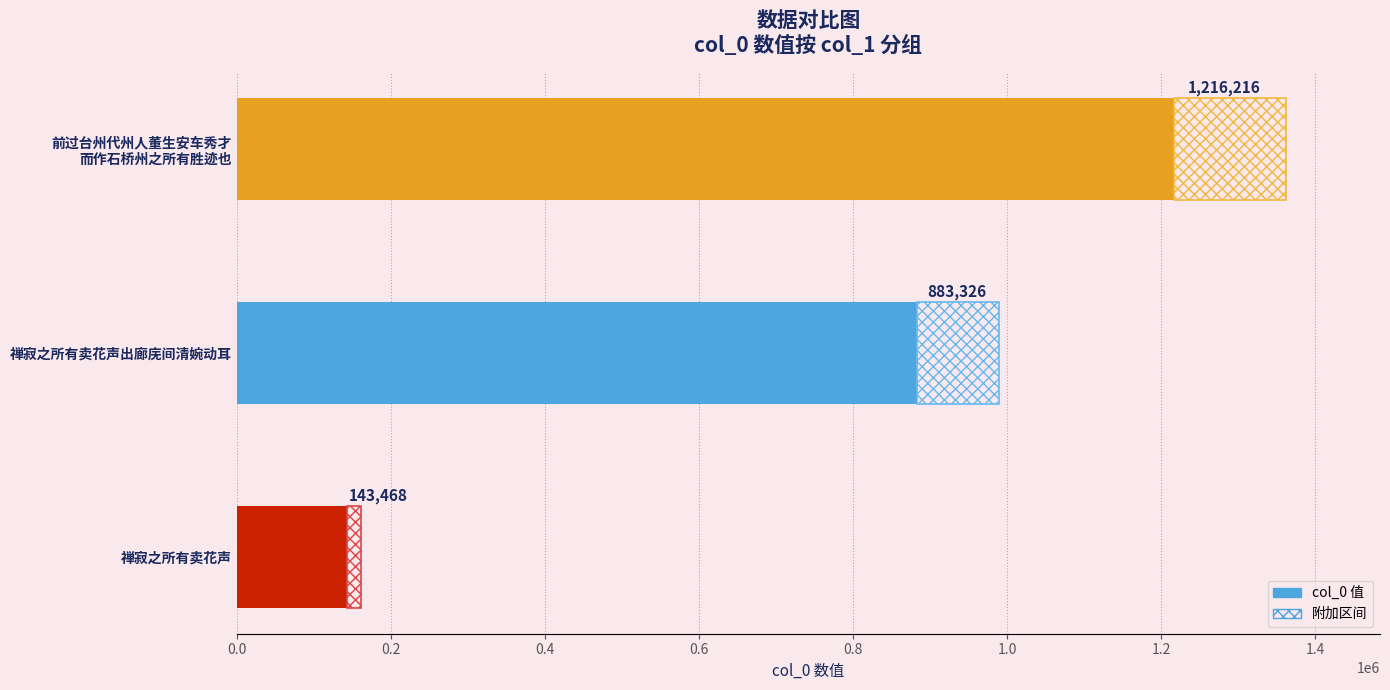

What is the sum of all values?

2243010